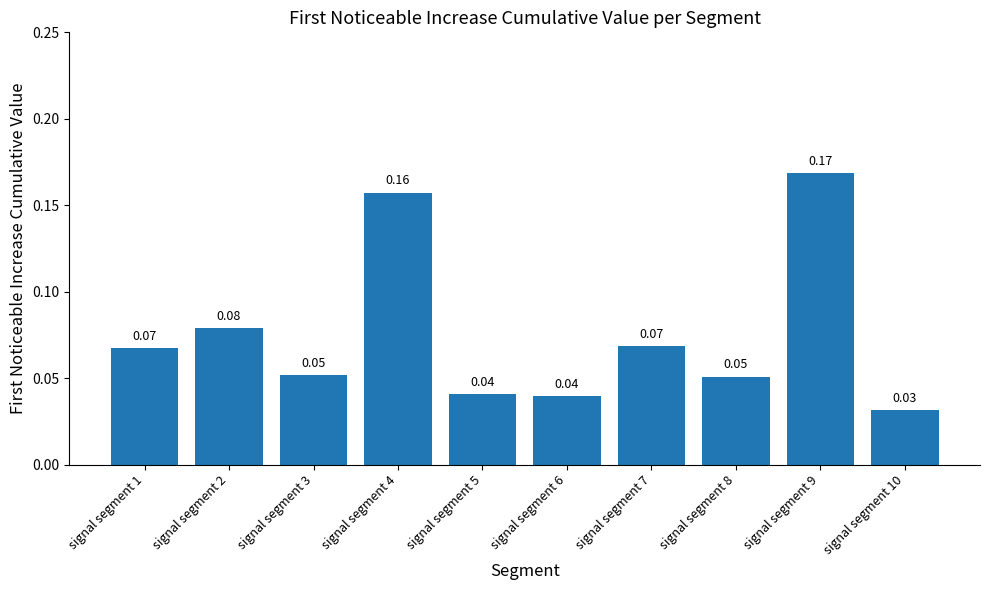

Between signal segment 10 and signal segment 5, which is larger?

signal segment 5